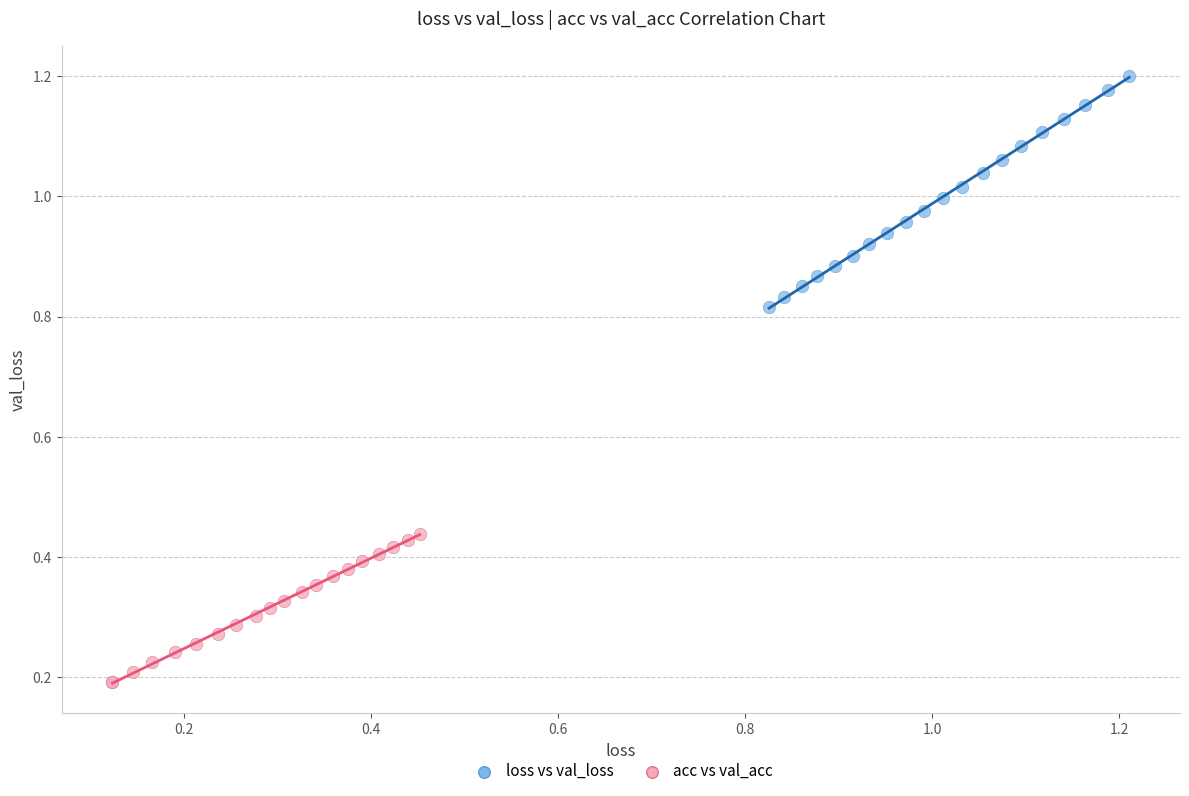

Which series reaches the maximum Y coordinate?

loss vs val_loss